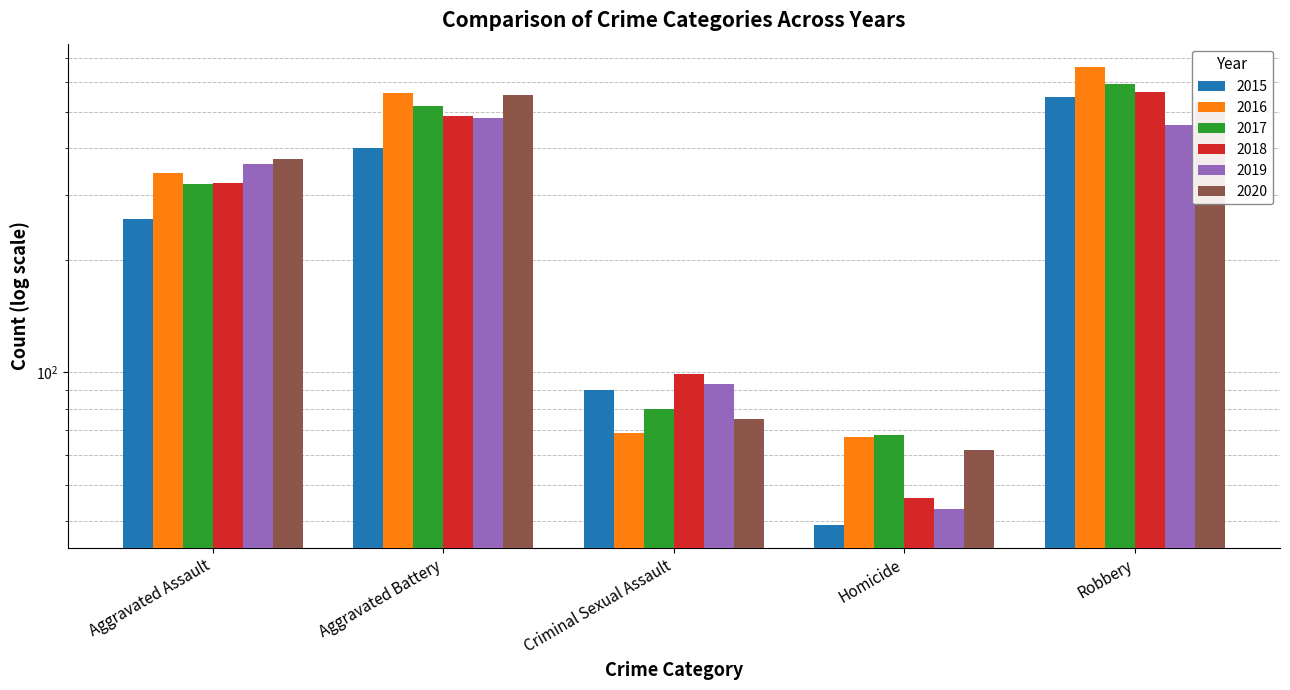

At which category is the sum across all series the highest?

Robbery